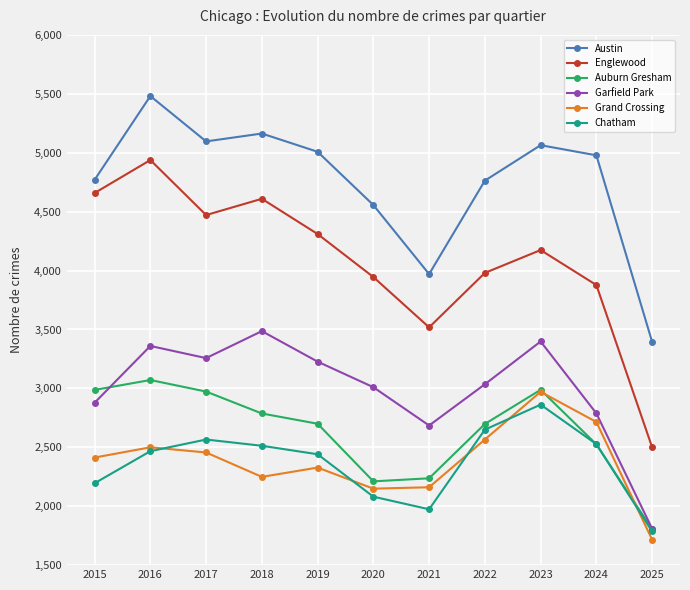

At which category is the sum across all series the highest?

2016